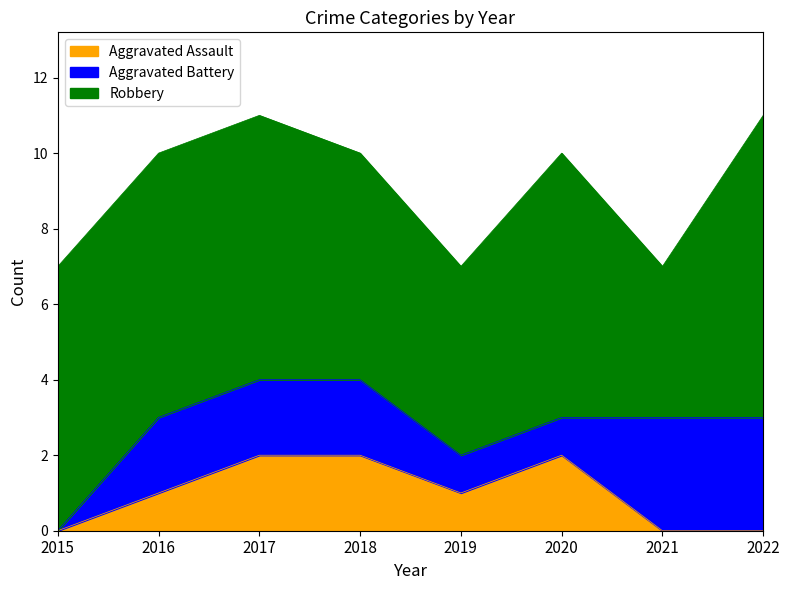

Where is the first local maximum for Aggravated Assault?

2020